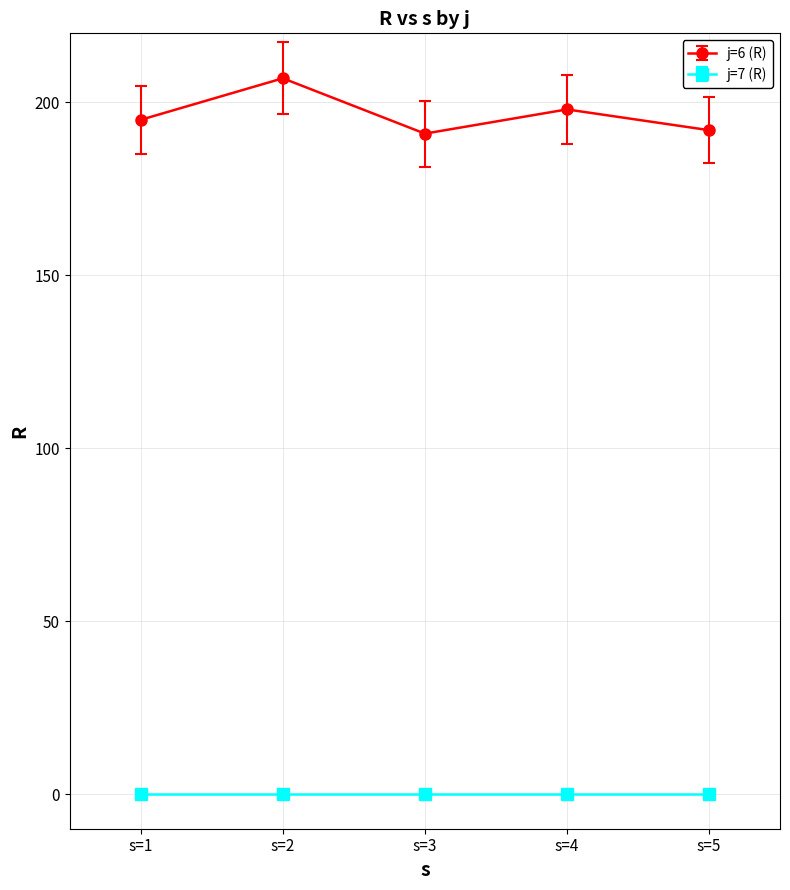

Where is the first local minimum for j=6 (R)?

s=3